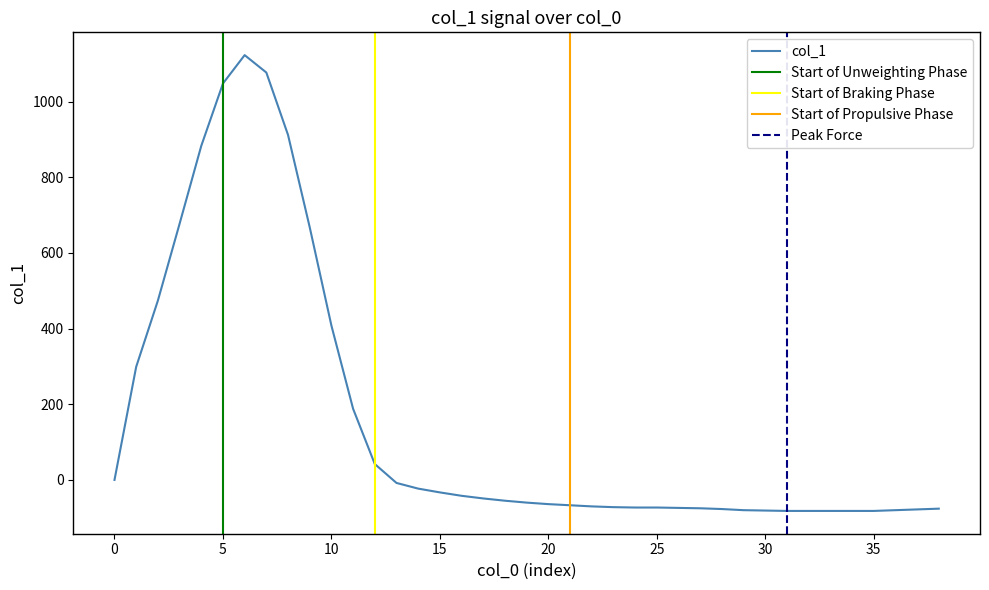

What is the change in value from 3 to 38?

-753